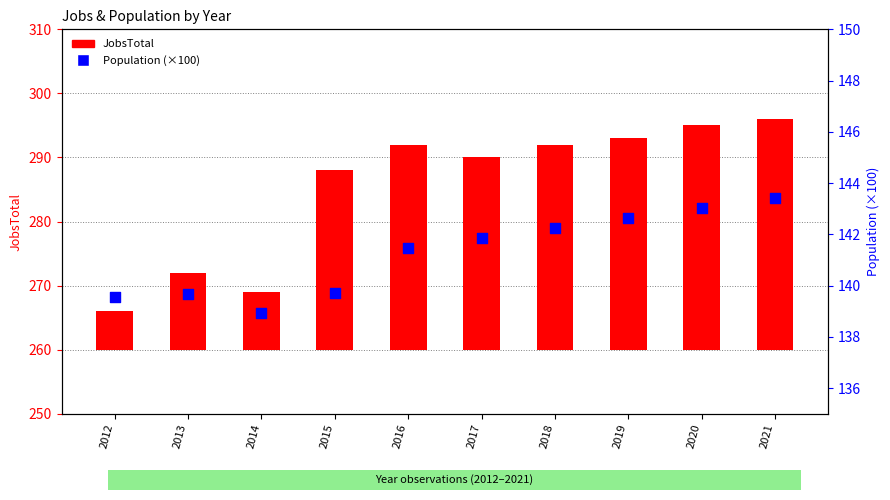

Which has a higher value, 2015 or 2012?

2015